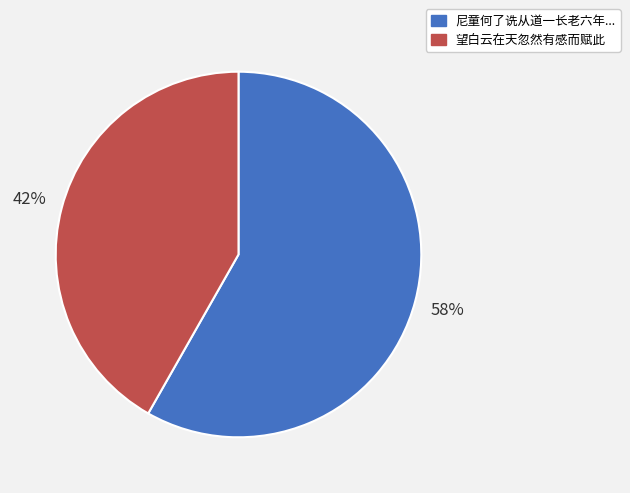

To the nearest percent, what is the difference between the largest and smallest slice percentages?

16%